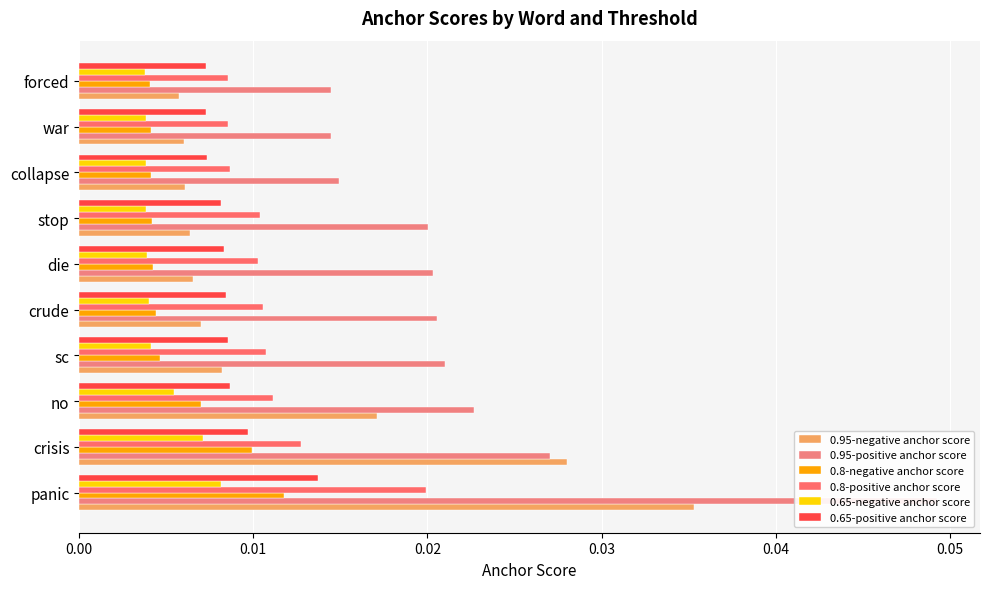

Is the value of 0.95-positive anchor score at forced greater than the value of 0.95-negative anchor score at stop?

Yes